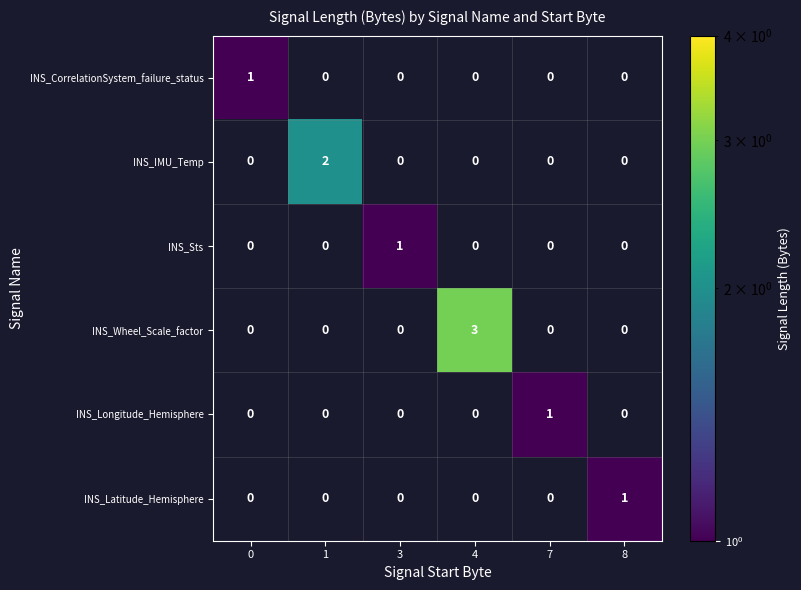

How many INS_Latitude_Hemisphere values are between 0 and 1?

6